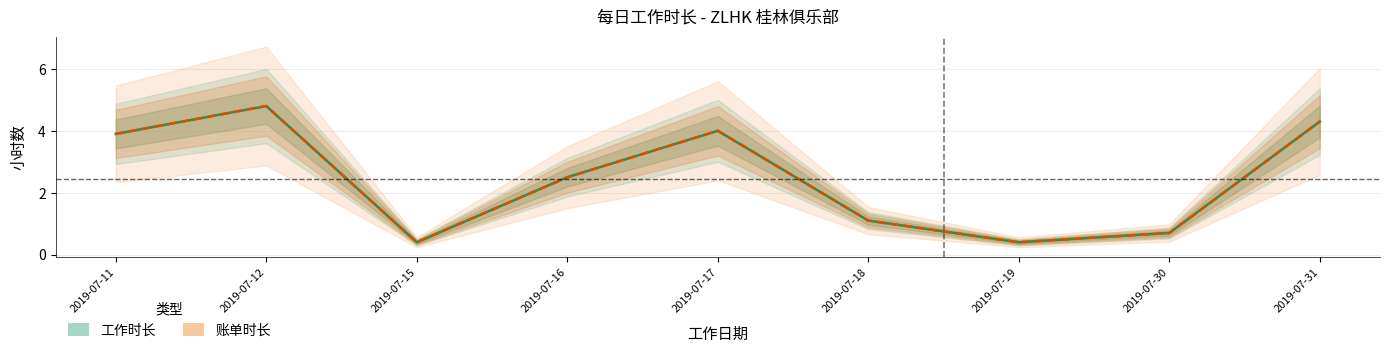

At which label does 账单时长 first exceed 2?

2019-07-11